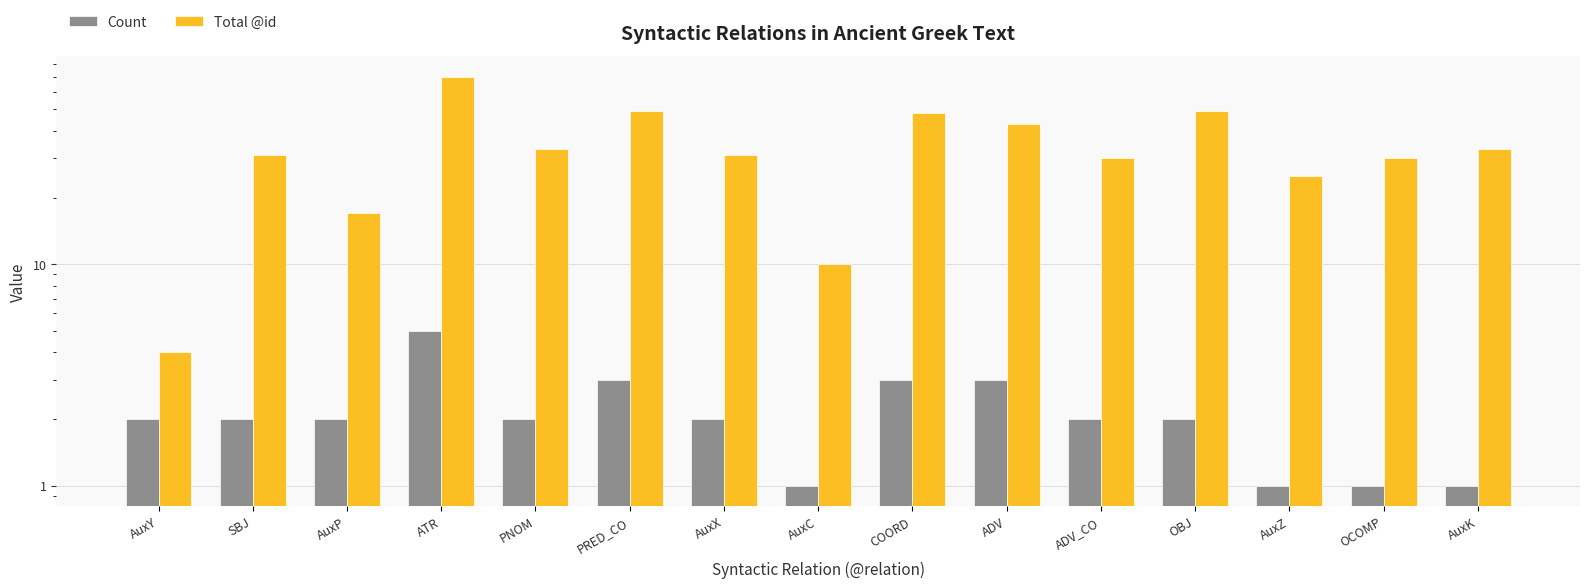

Reading right to left, what are all the values shown in this chart?

Count: 1	1	1	2	2	3	3	1	2	3	2	5	2	2	2
Total @id: 33	30	25	49	30	43	48	10	31	49	33	70	17	31	4